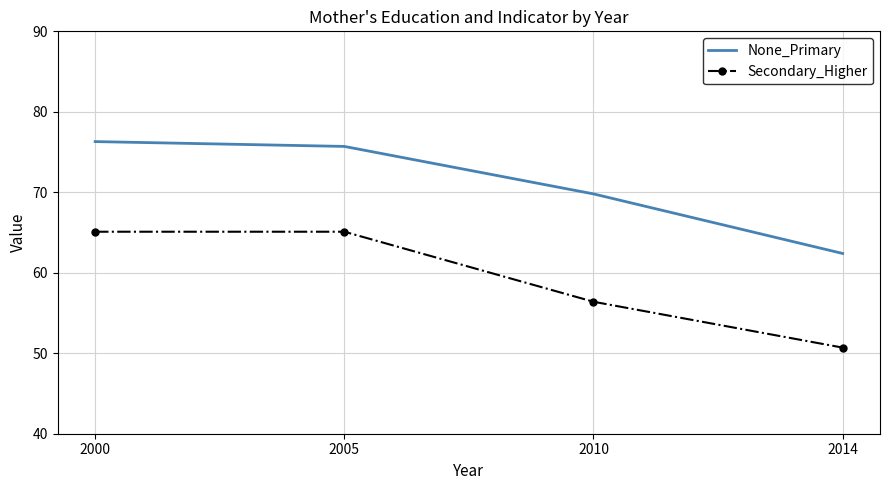

What is the spread (max minus min) of values at 2010?

13.4